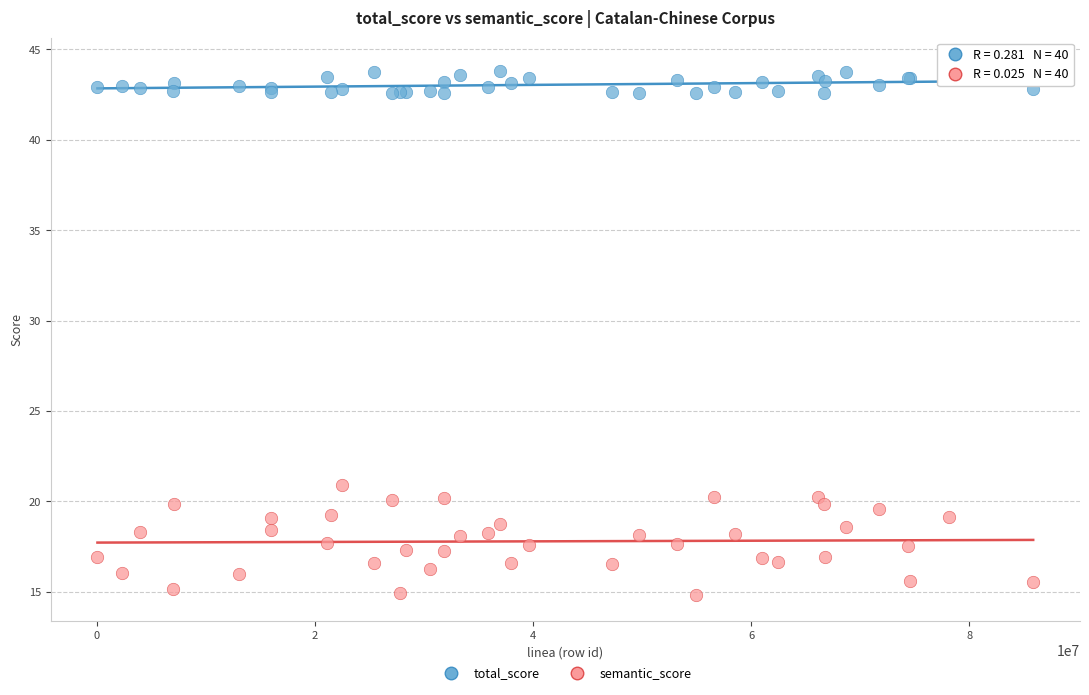

What is the X range (max minus min) for the scatter plot?

85781958.0